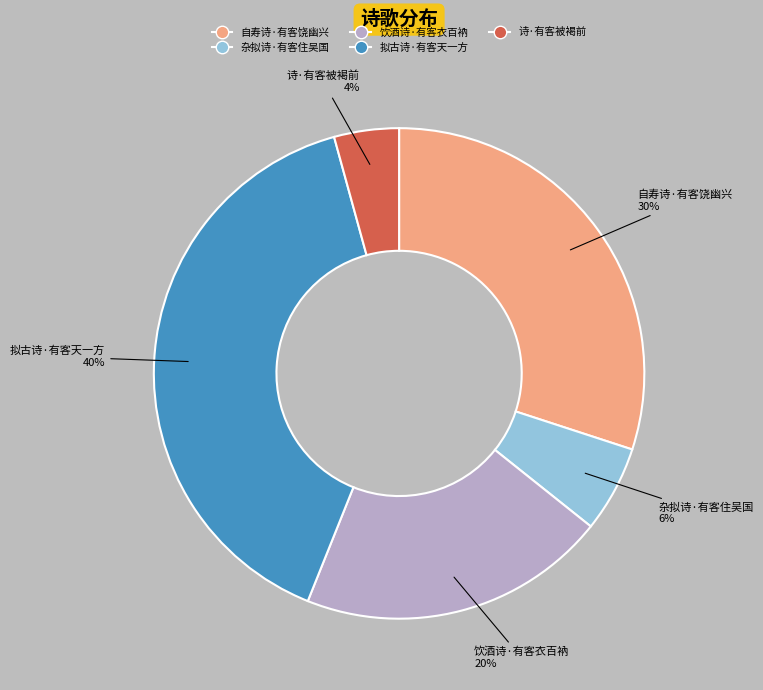

Combined, do 杂拟诗·有客住吴国 and 诗·有客被褐前 account for over 50%?

No